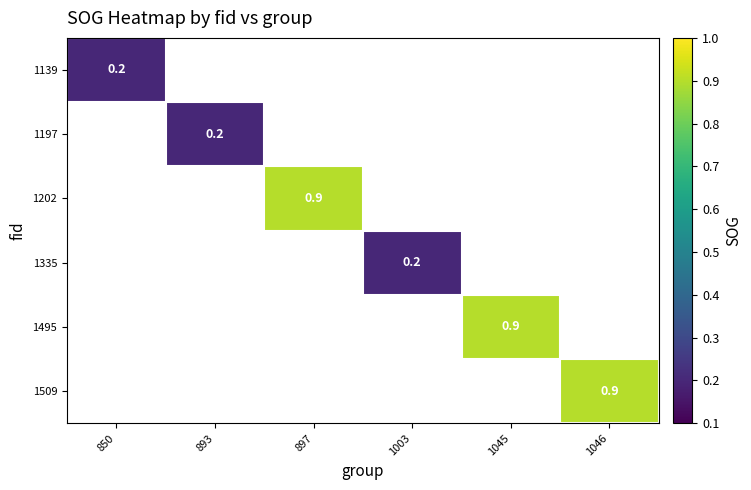

At how many categories does at least one series exceed 0?

6